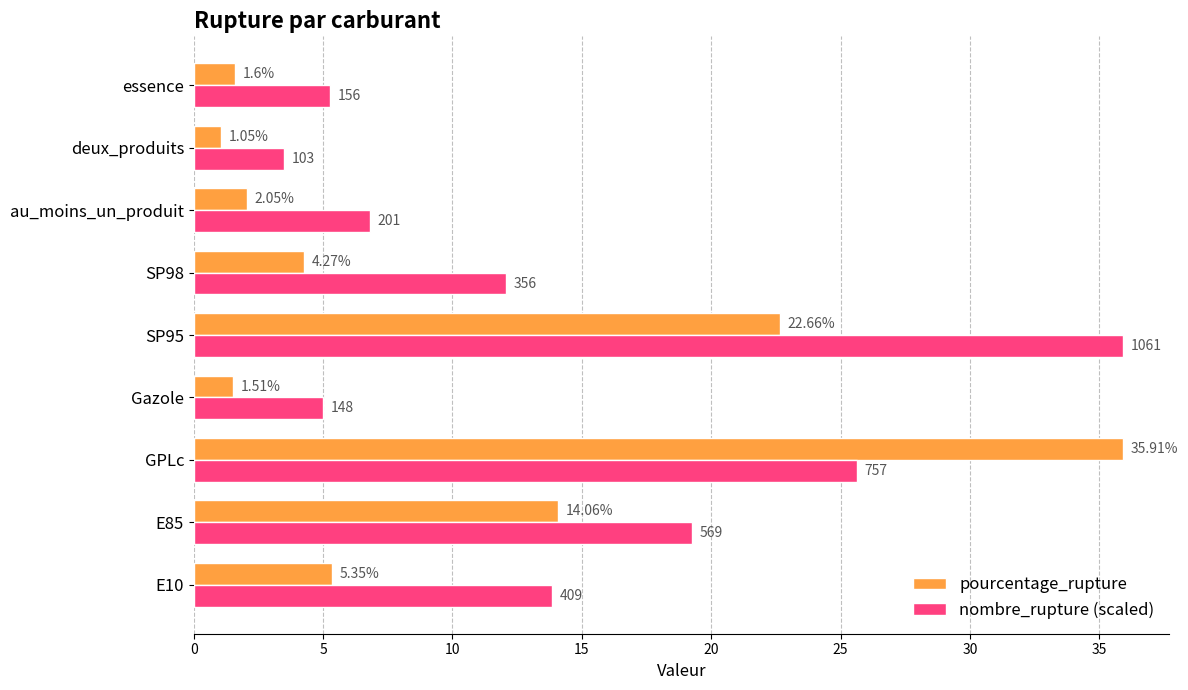

Which label corresponds to the smallest value in the chart?

deux_produits